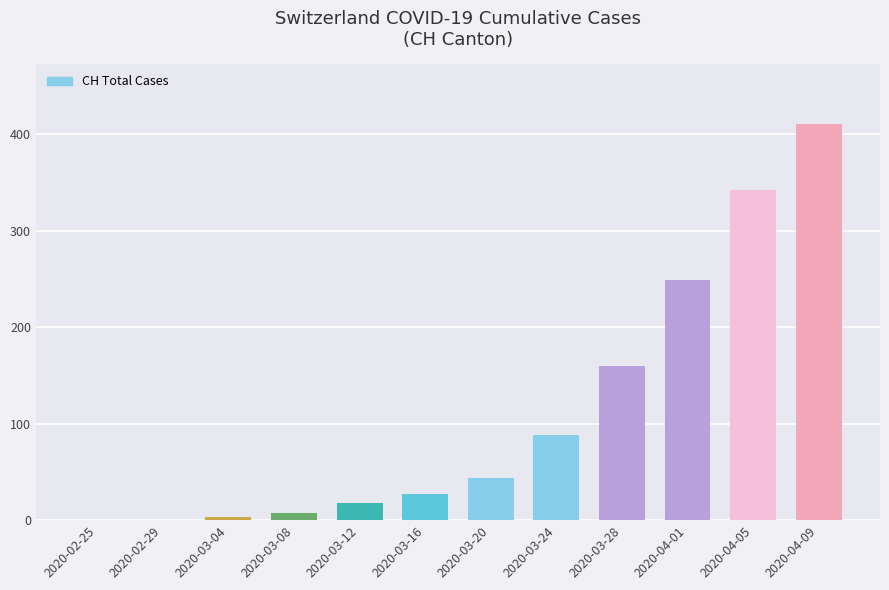

What is the ratio of the value at 2020-03-24 to the value at 2020-03-08?

12.6